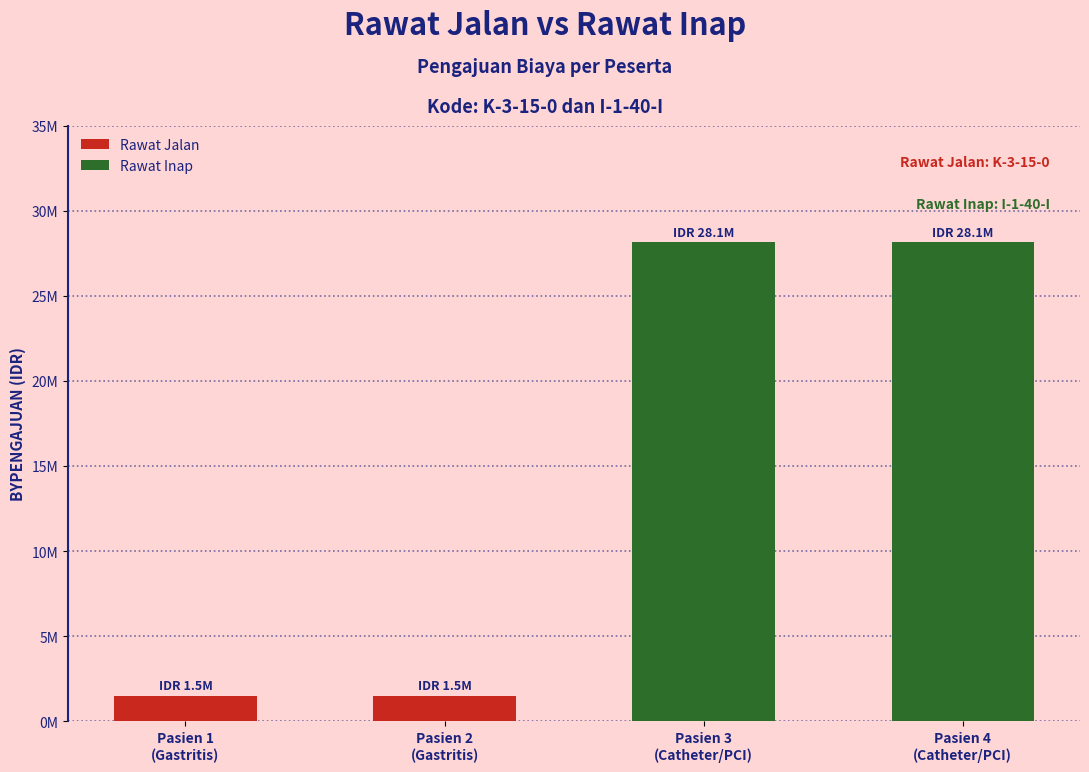

Does the chart contain any negative values?

No